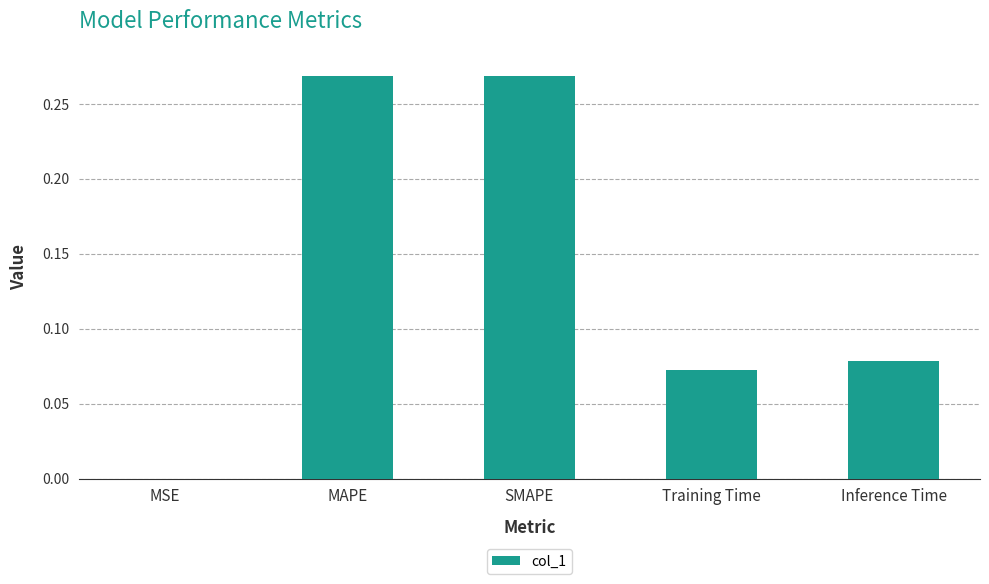

Are the bars horizontal?

No